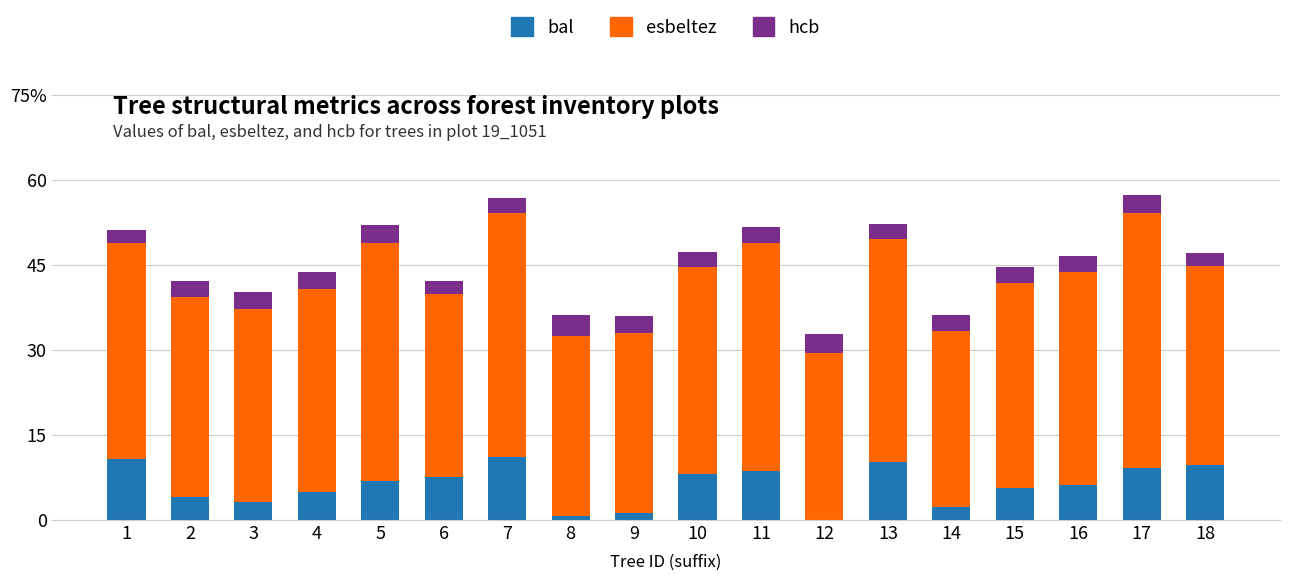

Which series changed the most between 1 and 15?

bal